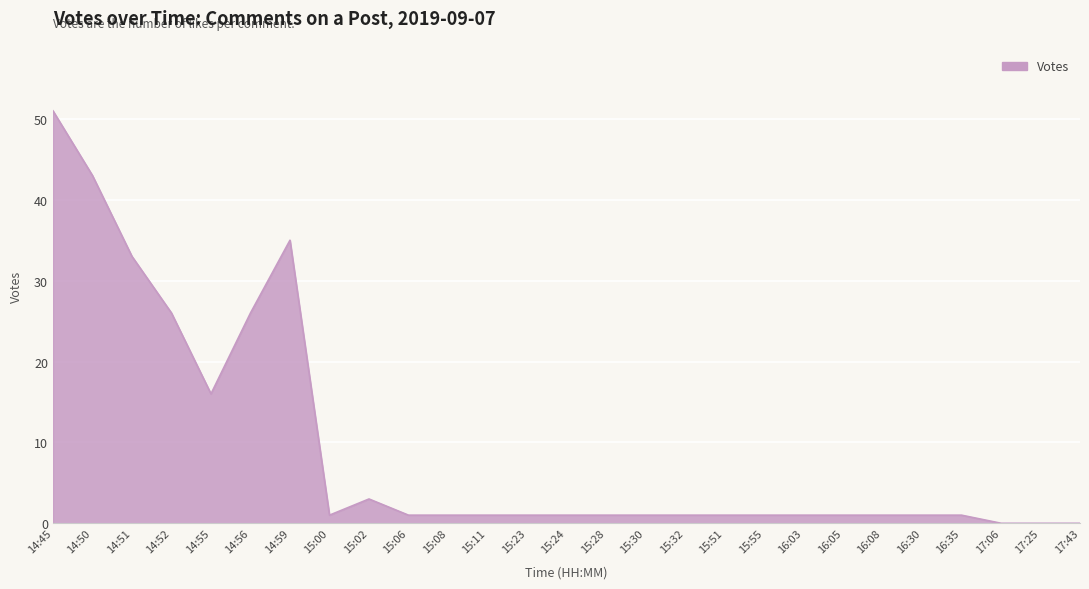

What is the approximate value at 14:59, to the nearest 5?

35